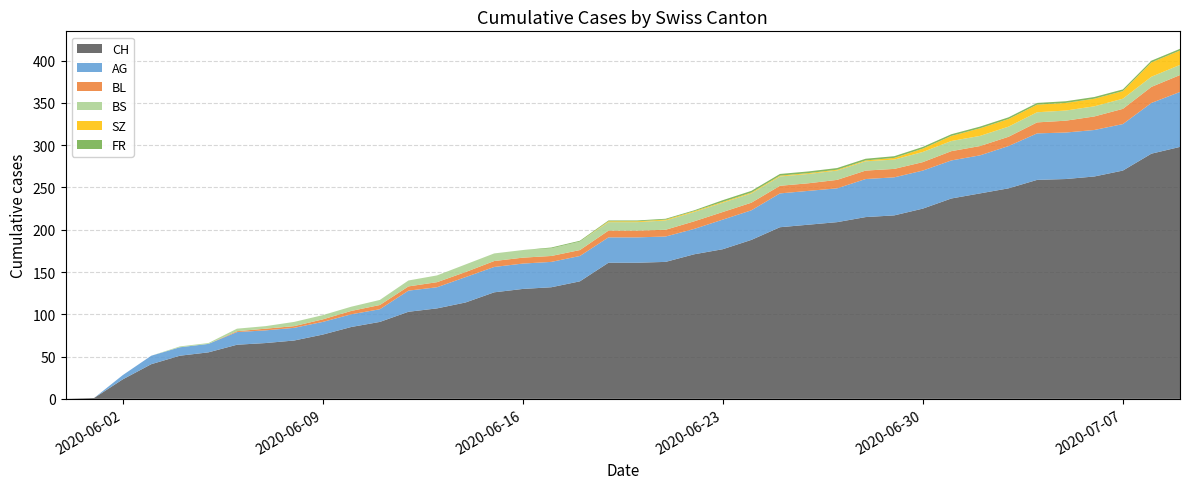

Reading left to right, list all the values displayed in this chart.

CH: 0	1	23	41	51	55	64	66	69	76	85	91	103	107	114	126	130	132	139	161	161	162	171	177	188	203	206	209	215	217	225	237	243	249	259	260	263	270	290	298
AG: 0	0	5	10	10	10	15	15	15	15	15	15	25	25	30	30	30	30	30	30	30	30	30	35	35	40	40	40	45	45	45	45	45	50	55	55	55	55	60	65
BL: 0	0	0	0	0	0	1	2	2	3	4	5	5	6	6	7	7	7	7	8	8	8	9	9	9	9	9	10	10	10	10	11	11	11	13	14	16	18	19	20
BS: 0	0	0	0	1	1	3	3	5	5	5	6	7	8	9	9	9	9	10	10	10	11	11	11	11	11	11	11	11	11	12	12	12	12	12	12	12	12	12	12
SZ: 0	0	0	0	0	0	0	0	0	0	0	0	0	0	0	0	0	0	0	1	1	1	1	1	1	1	1	1	1	2	4	6	9	9	9	9	9	9	17	17
FR: 0	0	0	0	0	0	0	0	0	0	0	0	0	0	0	0	0	1	1	1	1	1	1	2	2	2	2	2	2	2	2	2	2	2	2	2	2	2	2	2